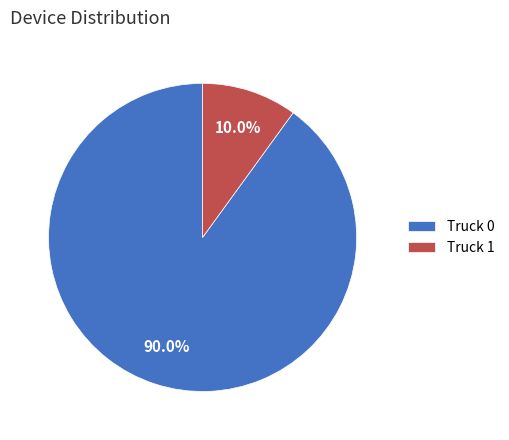

Rank the categories by value from highest to lowest.

Truck 0, Truck 1